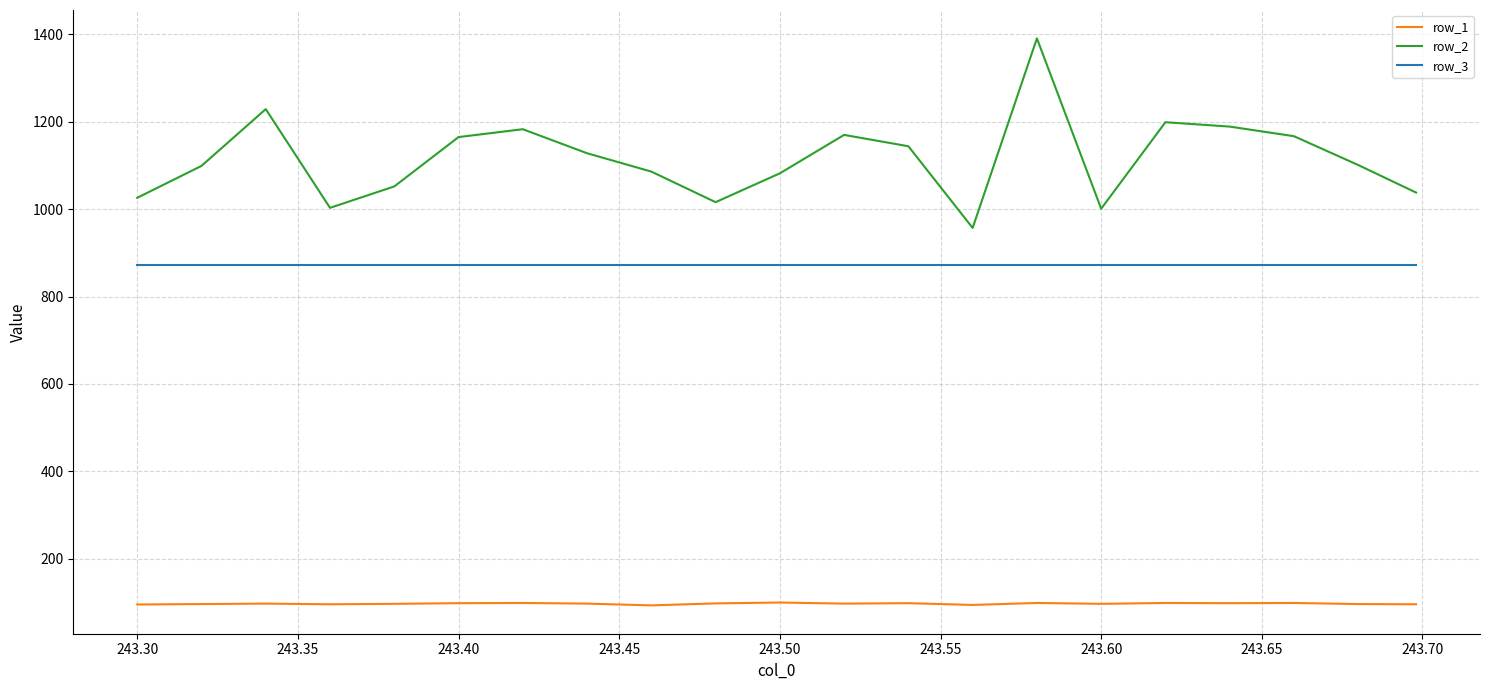

What is the difference between the maximum and minimum values in the row_2 series?

434.0